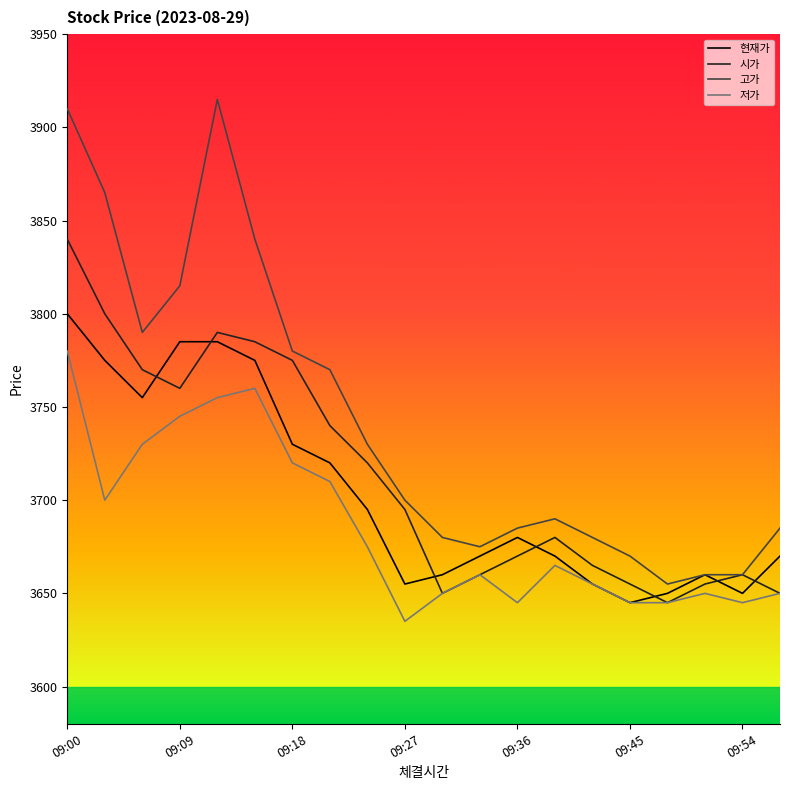

Rank the series by their average value, from lowest to highest.

저가, 현재가, 시가, 고가